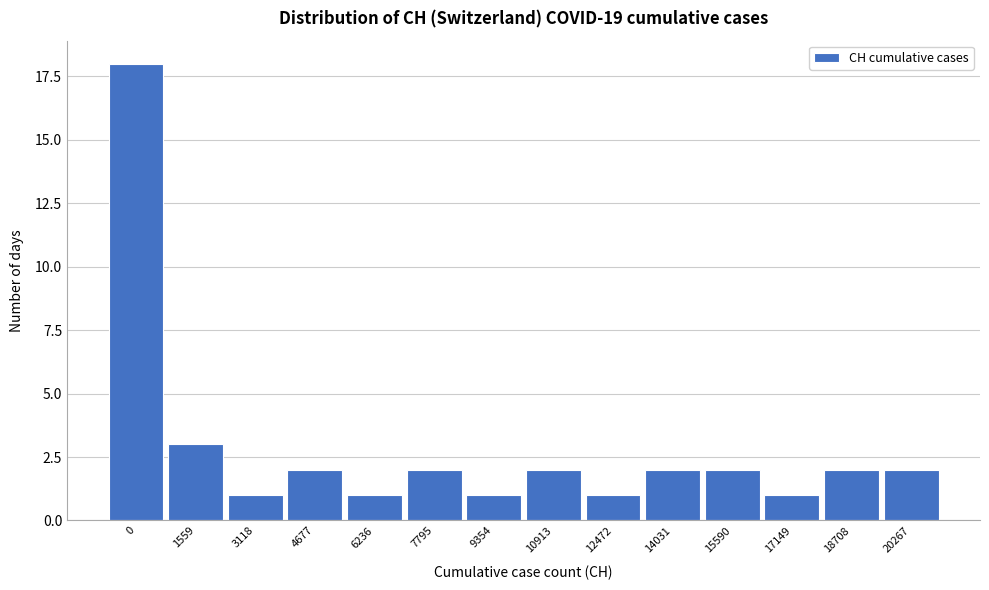

Reading left to right, transcribe all the data shown in this chart.

18	3	1	2	1	2	1	2	1	2	2	1	2	2